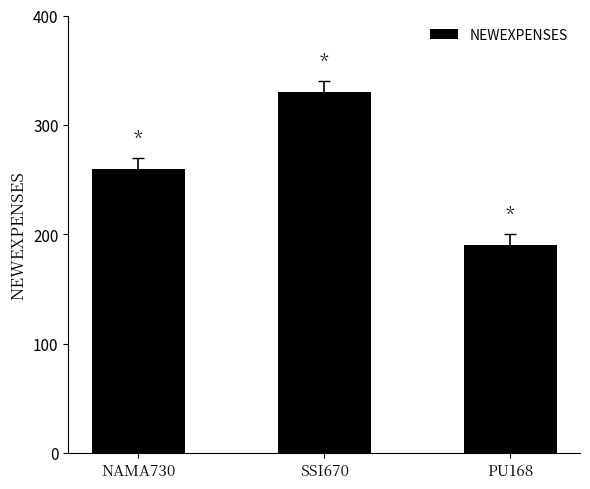

The chart shows a value of 457 at SSI670. True or false?

False